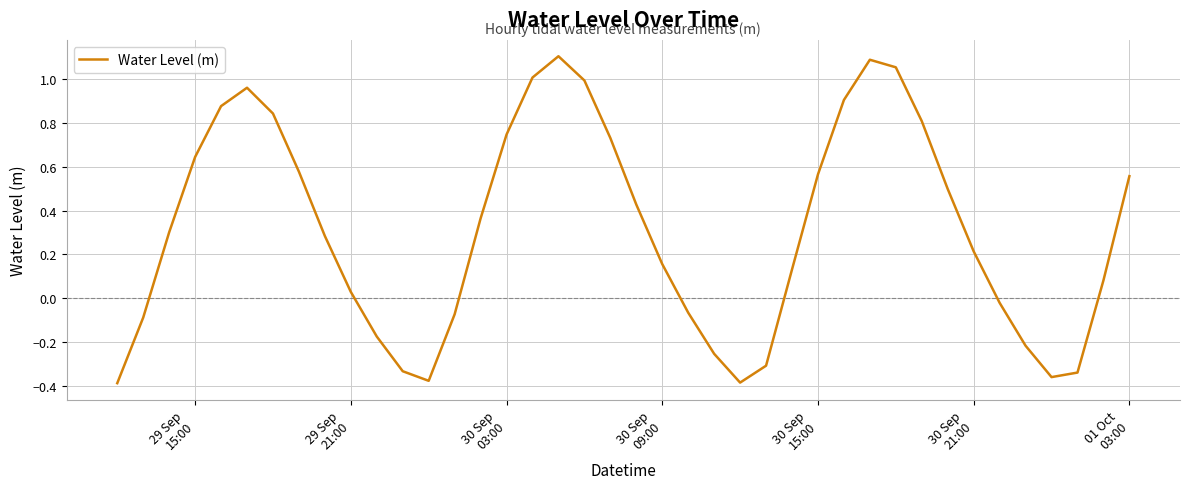

What is the difference between the maximum and minimum values?

1.5